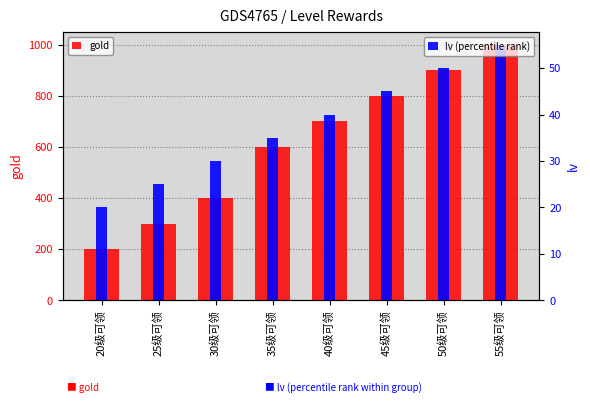

What value does the gold series have at 35级可领, to the nearest 10?

600